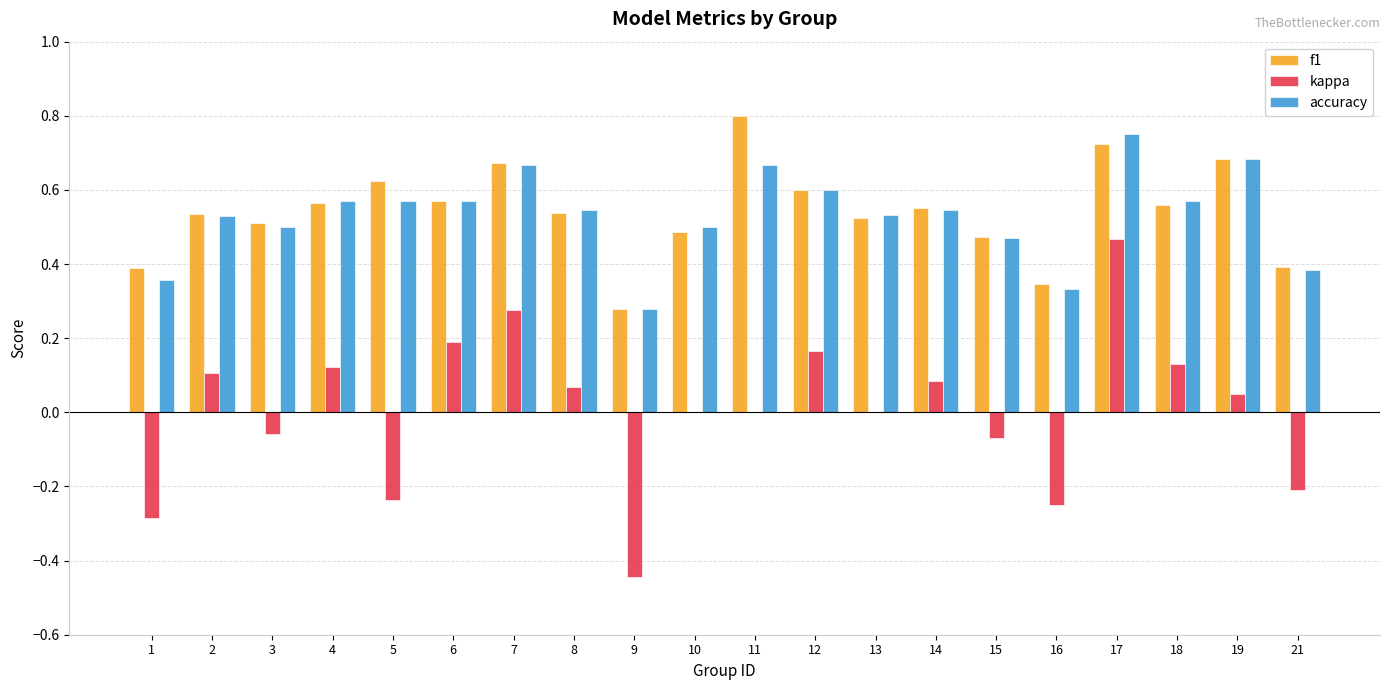

At which label does accuracy reach its peak?

17